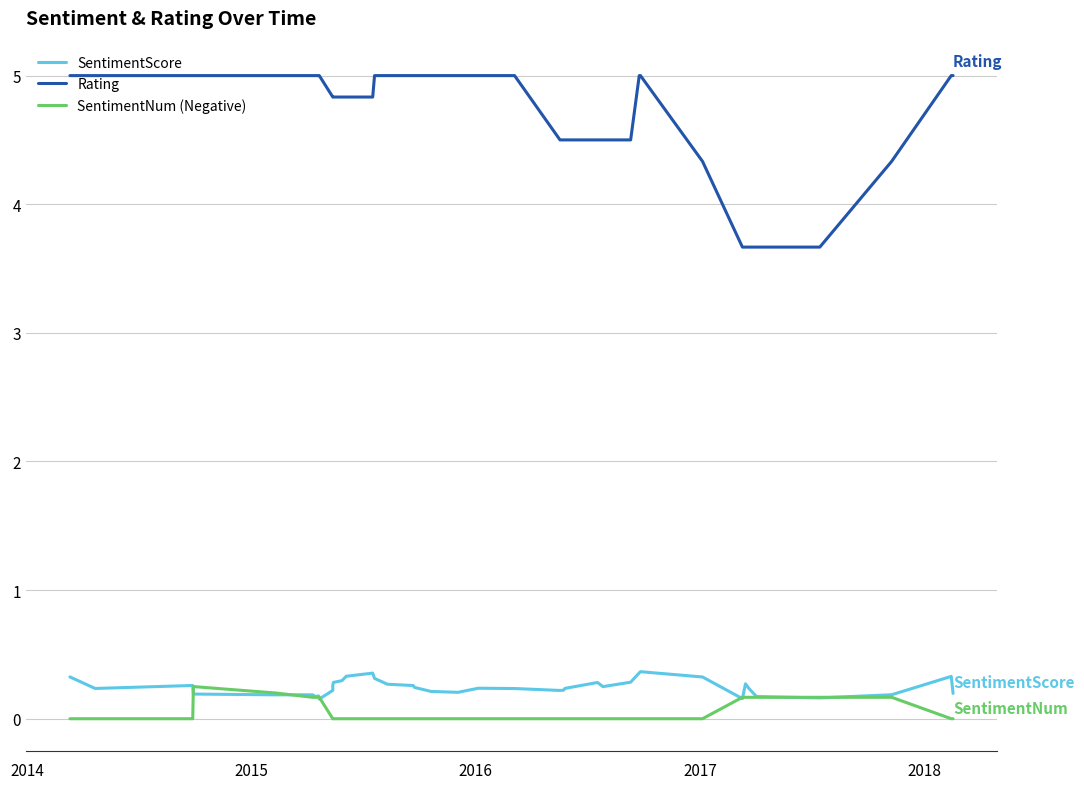

Does the chart have visible grid lines?

Yes